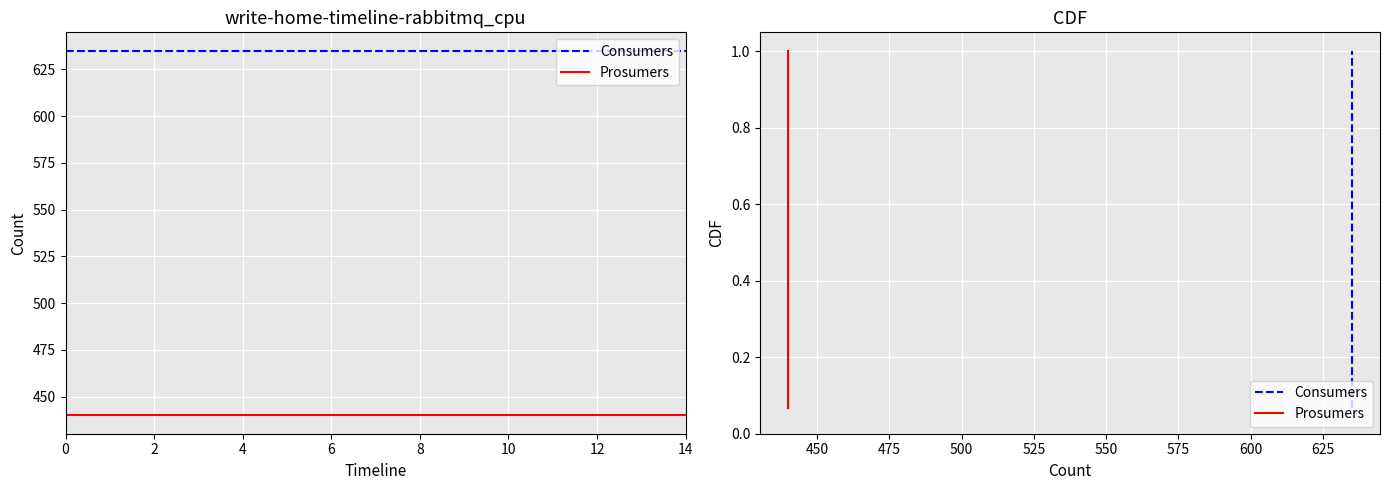

True or false: Prosumers and Consumers cross at least once.

False